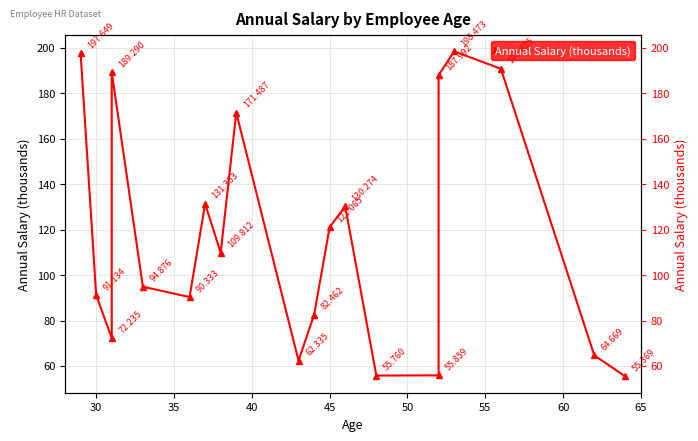

What is the sum of all values?

2353.2